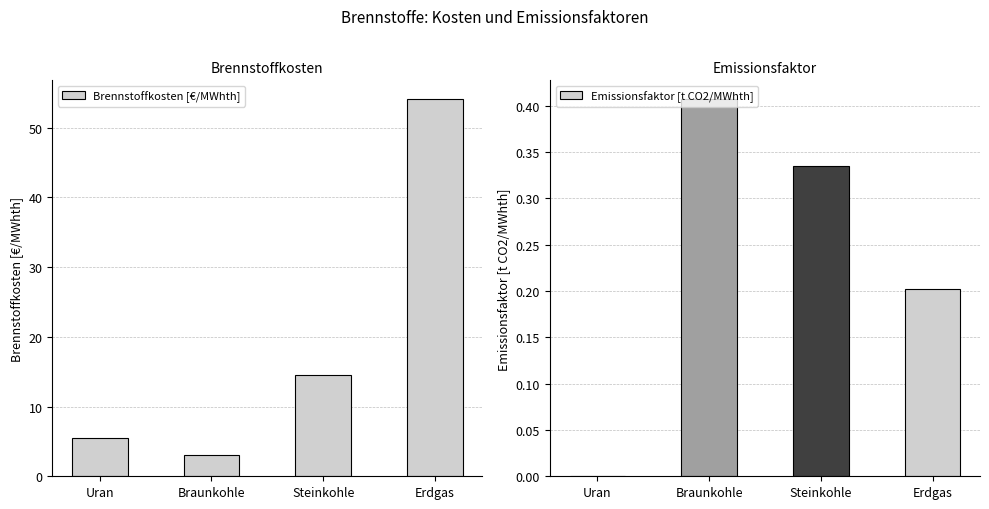

Which series has the widest spread of values?

Brennstoffkosten [€/MWhth]